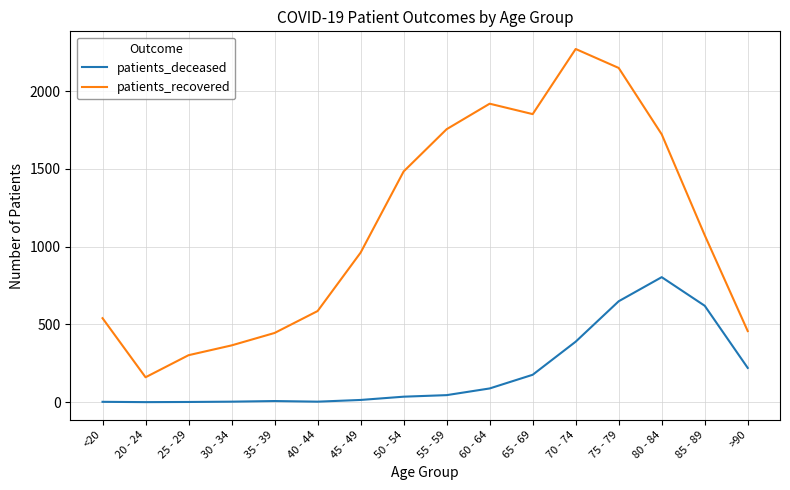

True or false: patients_deceased and patients_recovered cross at least once.

False